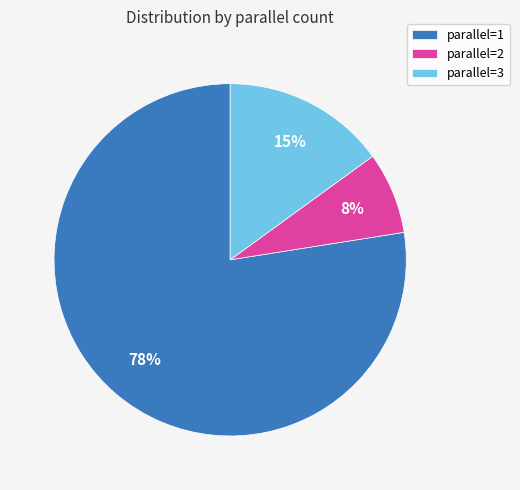

What is the smallest slice in the pie chart?

parallel=2